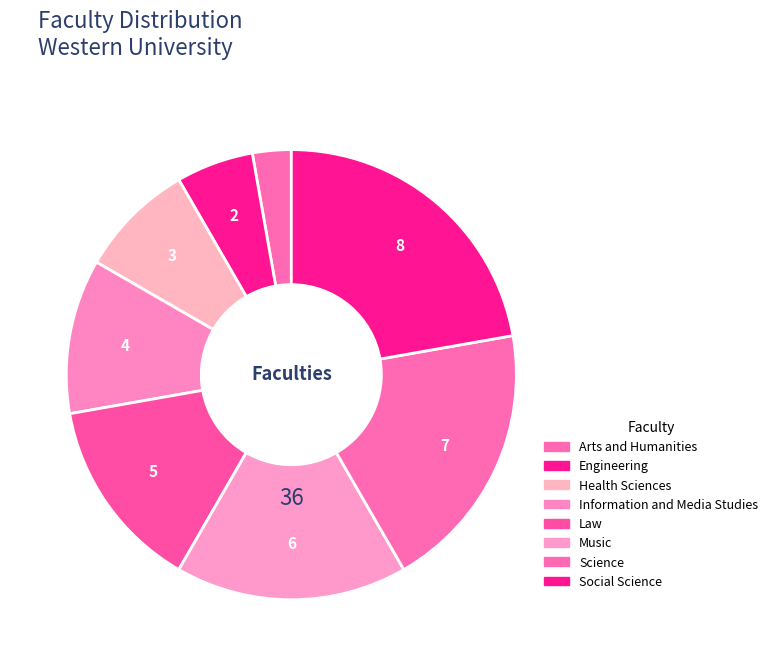

Approximately how many times larger is the value at Information and Media Studies compared to Engineering?

2.0